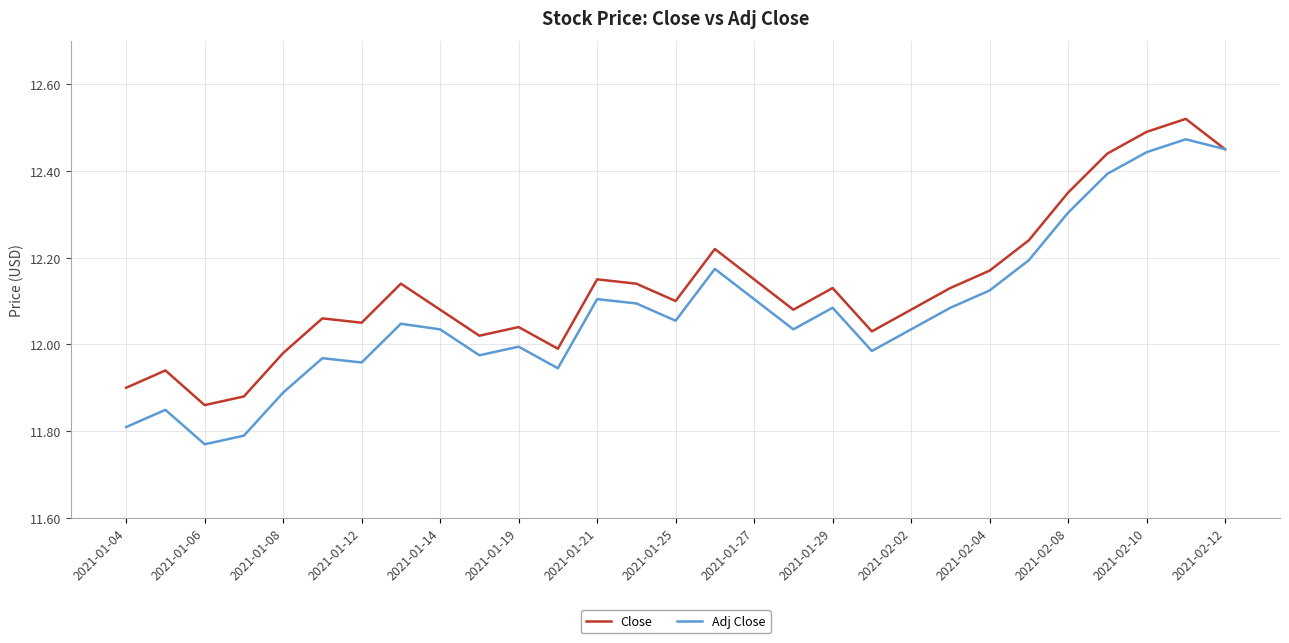

At how many categories does at least one series exceed 11?

29